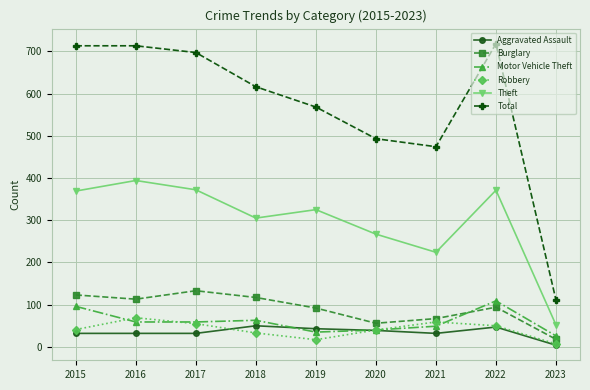

What is the sum of all Total values?

5103